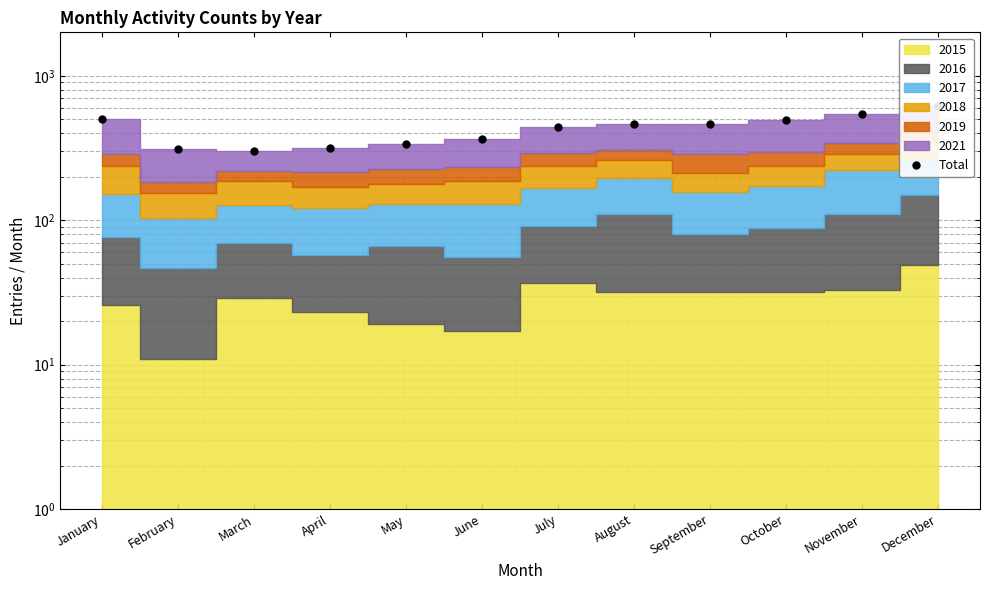

Which has a higher value, February or September?

September